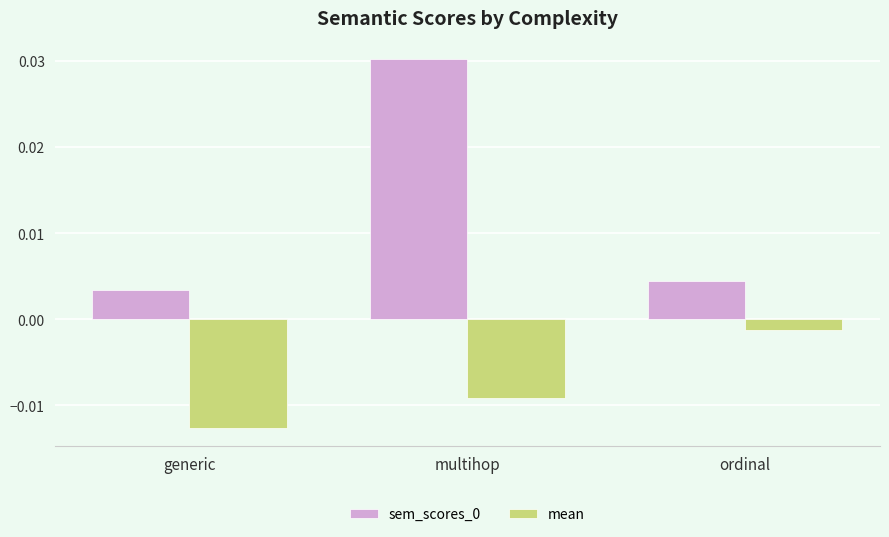

What is the label of the 3rd bar from the left?

ordinal